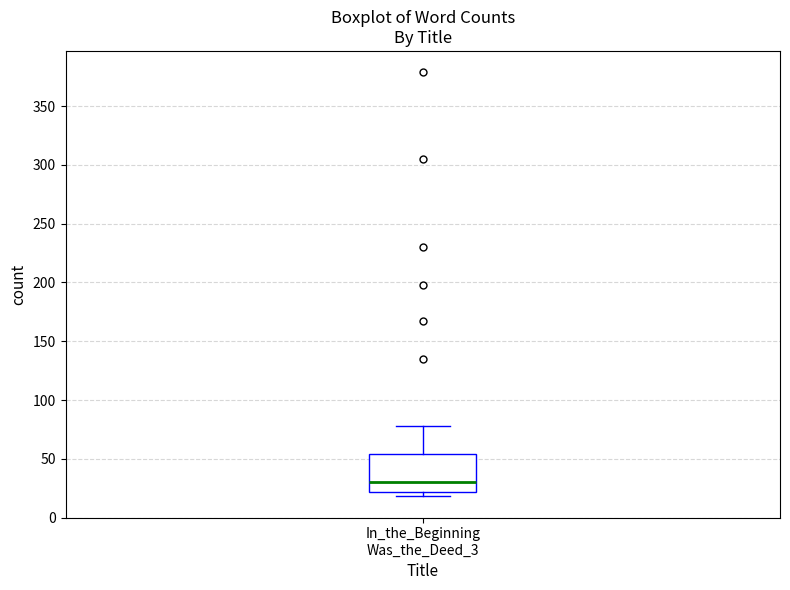

Read this box plot against the y-axis: the position of the median line, the range covered by the box, and the ends of both whiskers. The values are not printed on the chart, so give them approximately, as read against the axis.

median 30, box 20 to 55, whiskers 20 (just below the box's lower edge) to 80